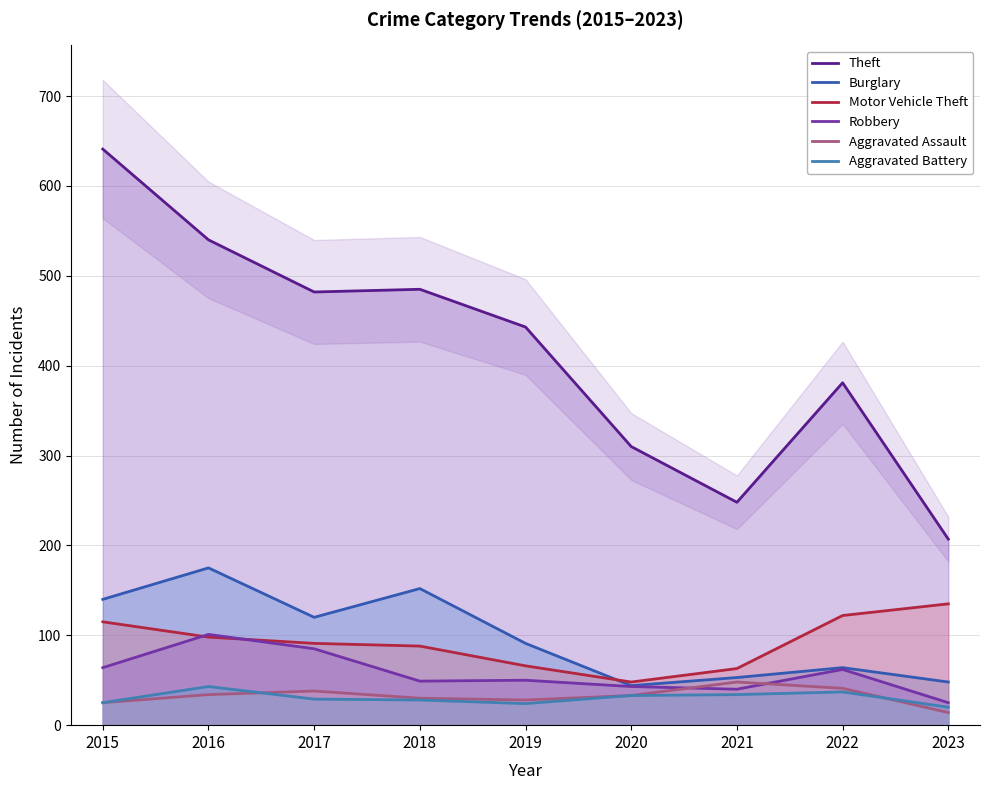

Which series has the largest range (max minus min)?

Theft